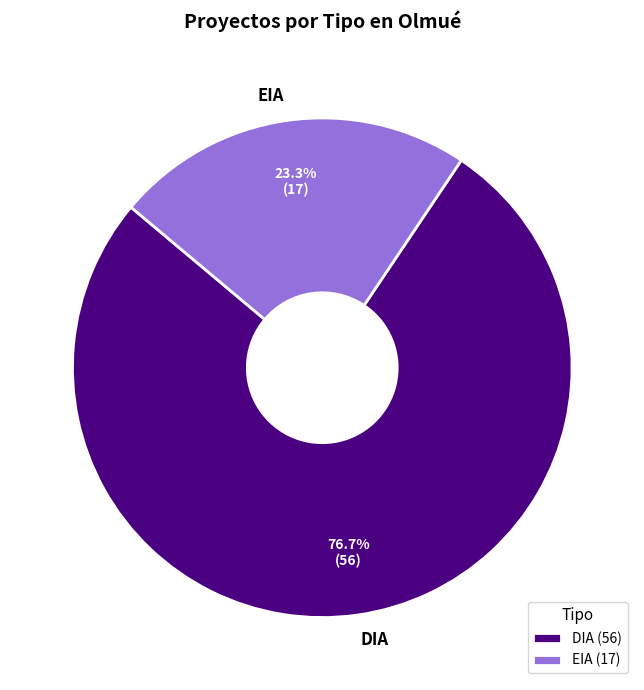

To the nearest percent, what portion does DIA represent?

77%